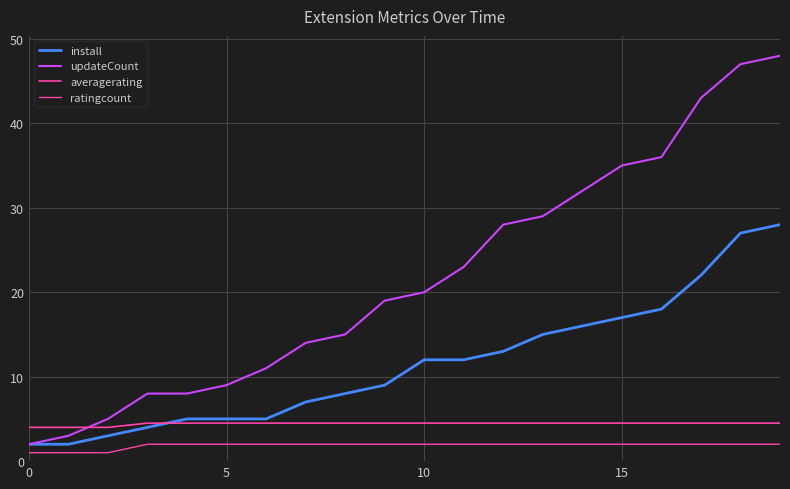

True or false: updateCount and install intersect in this chart.

False